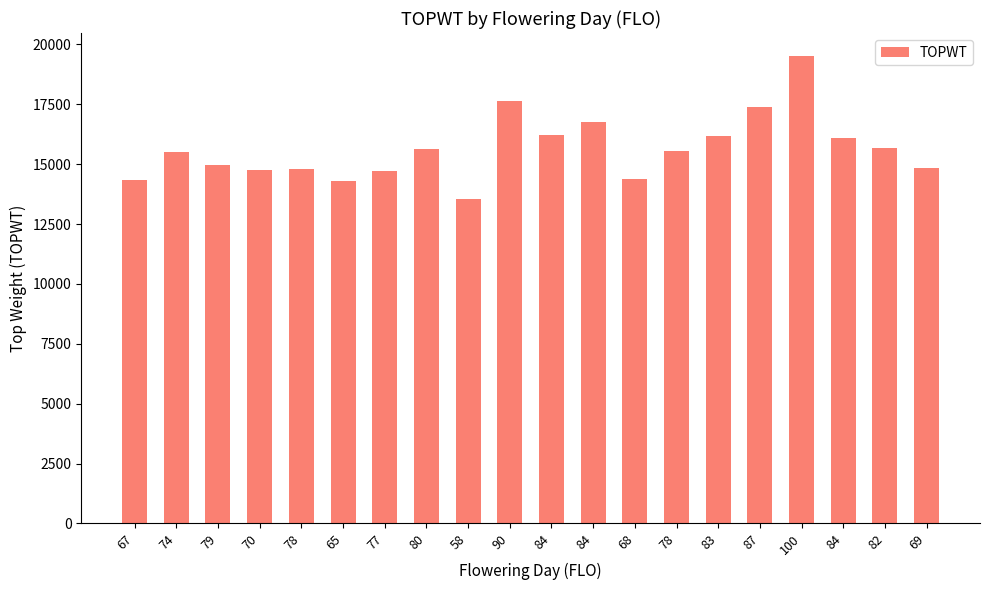

The value at 77 is 4808. True or false?

False